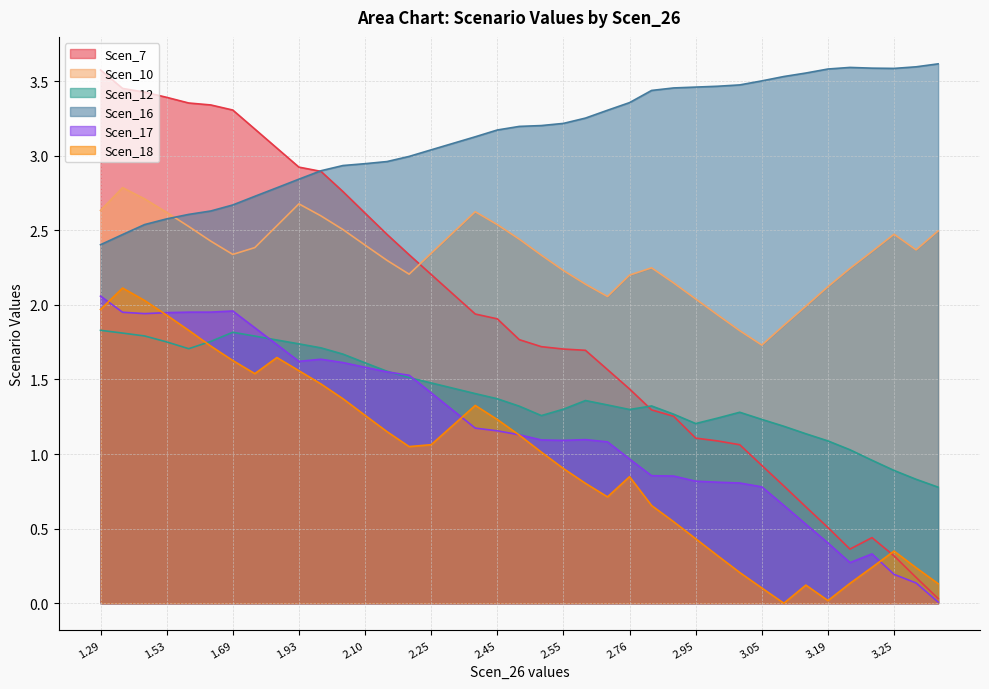

How many data points in Scen_7 are above 1?

30